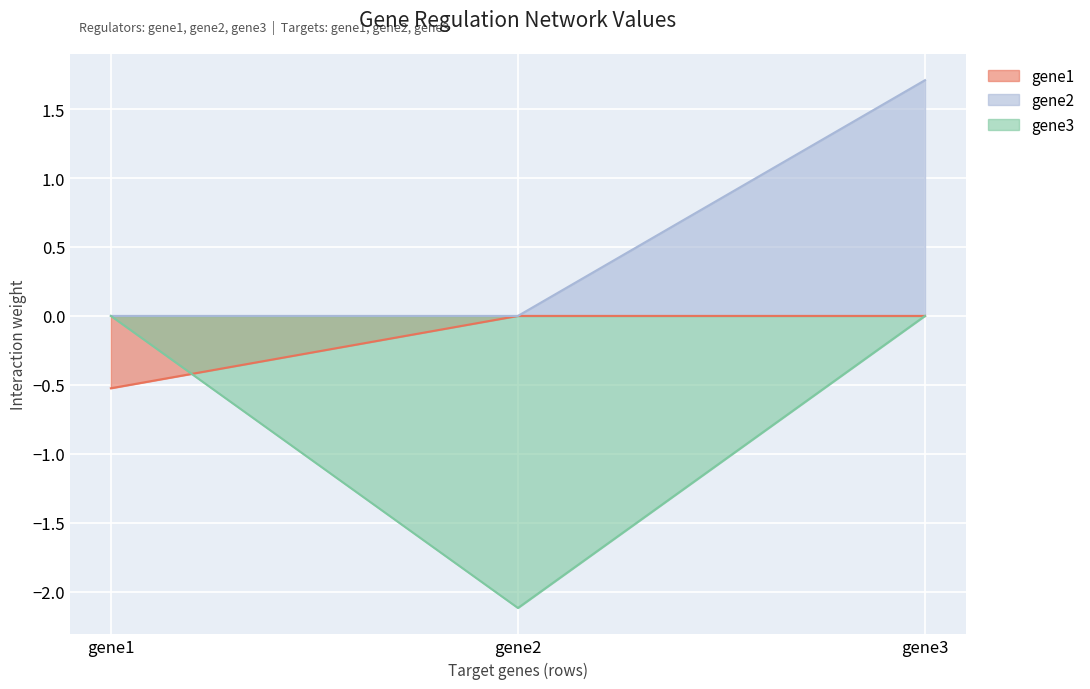

What is the spread (max minus min) of values at gene3?

1.7